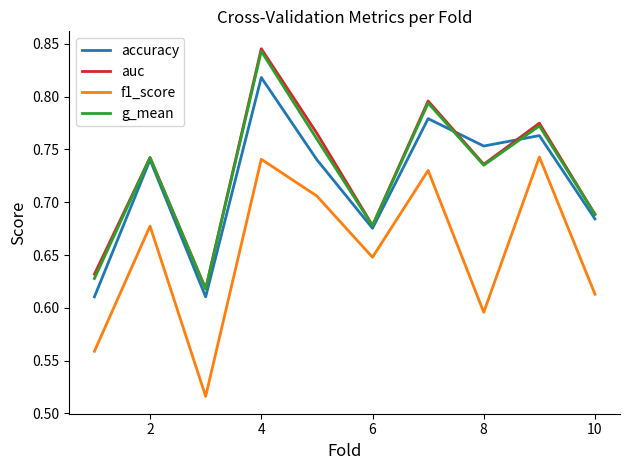

True or false: g_mean and f1_score cross at least once.

False